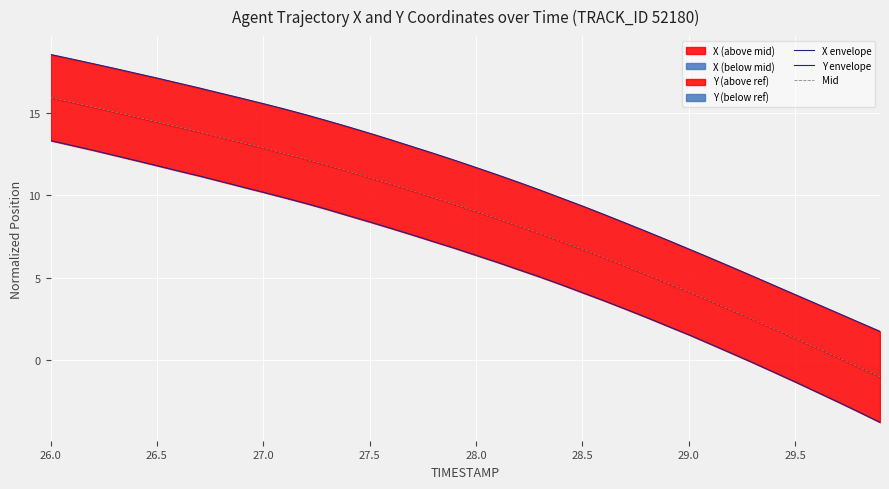

Which series has the largest range (max minus min)?

Y envelope